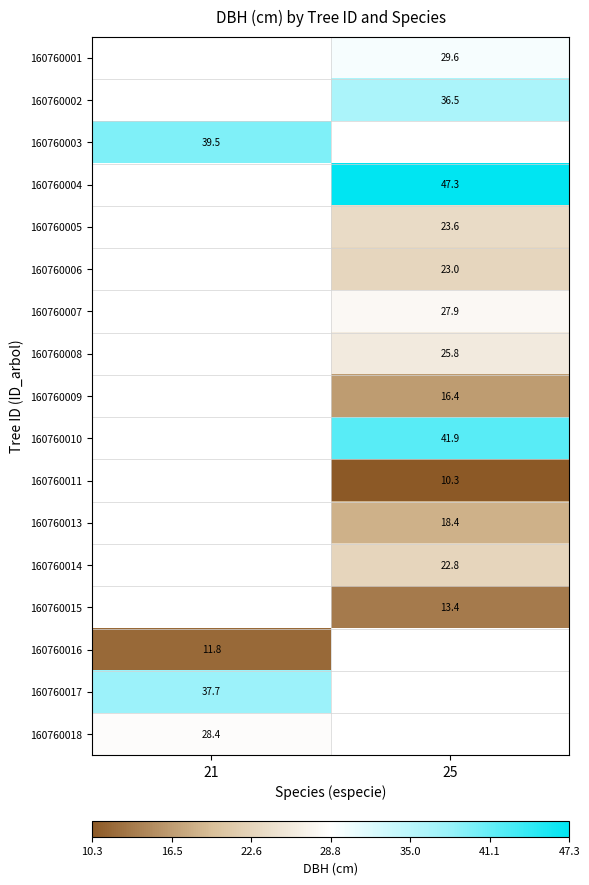

True or false: 160760010 has a value of 60.8 at 25.

False